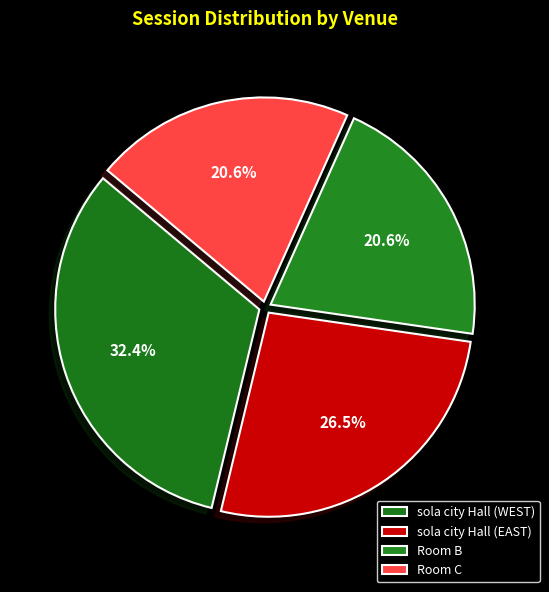

To the nearest percent, what portion does sola city Hall (EAST) represent?

26%